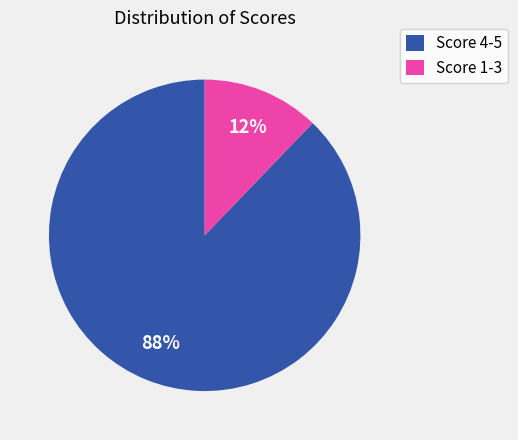

Is it true that Score 1-3 is 12% of the pie?

True